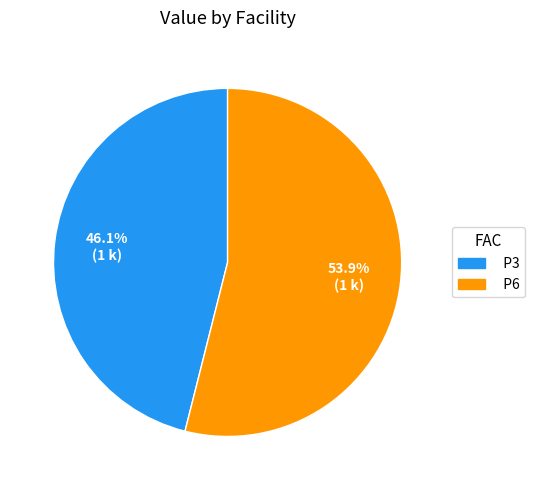

Which slice is the largest?

P6